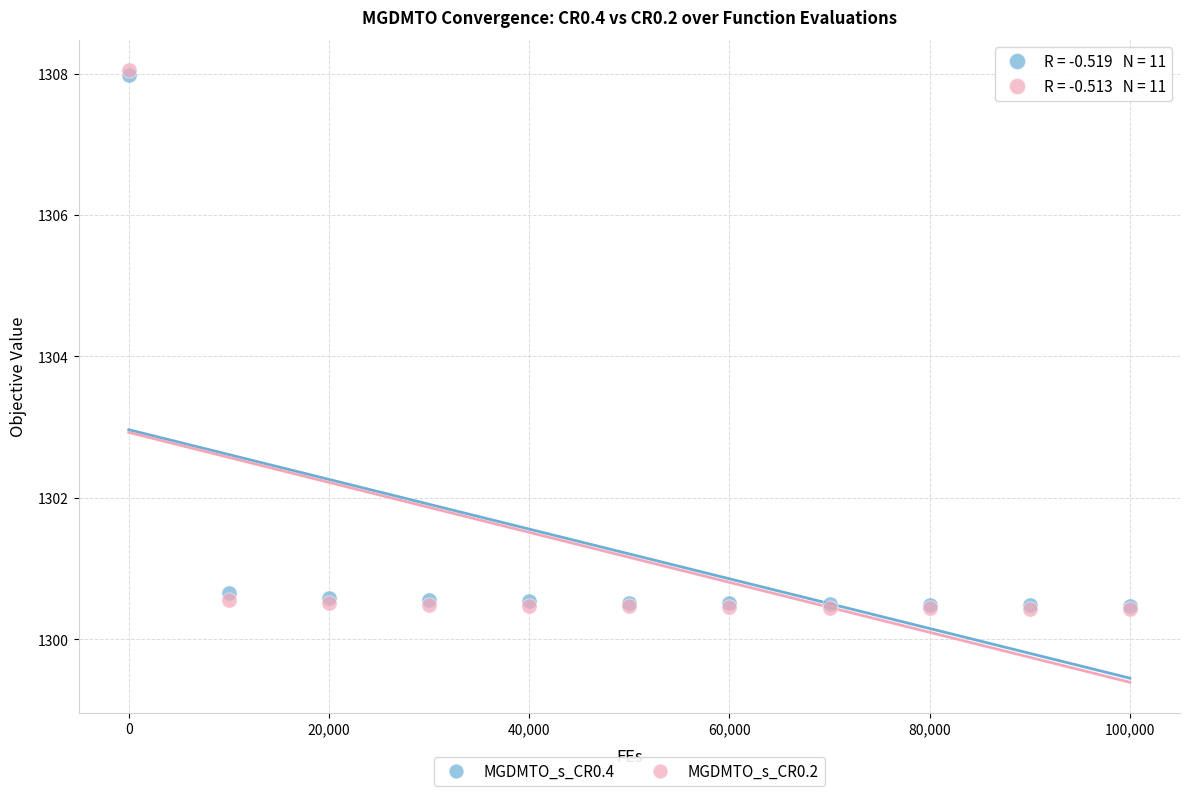

What are all the series names shown in the legend?

MGDMTO_s_CR0.4, MGDMTO_s_CR0.2